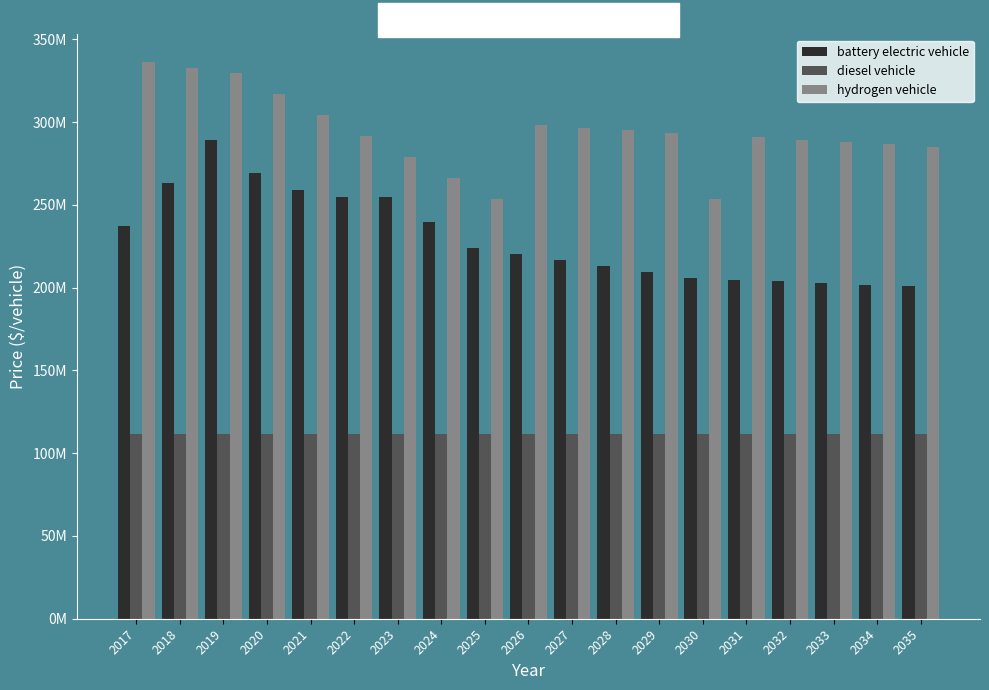

Which series has the largest range (max minus min)?

battery electric vehicle